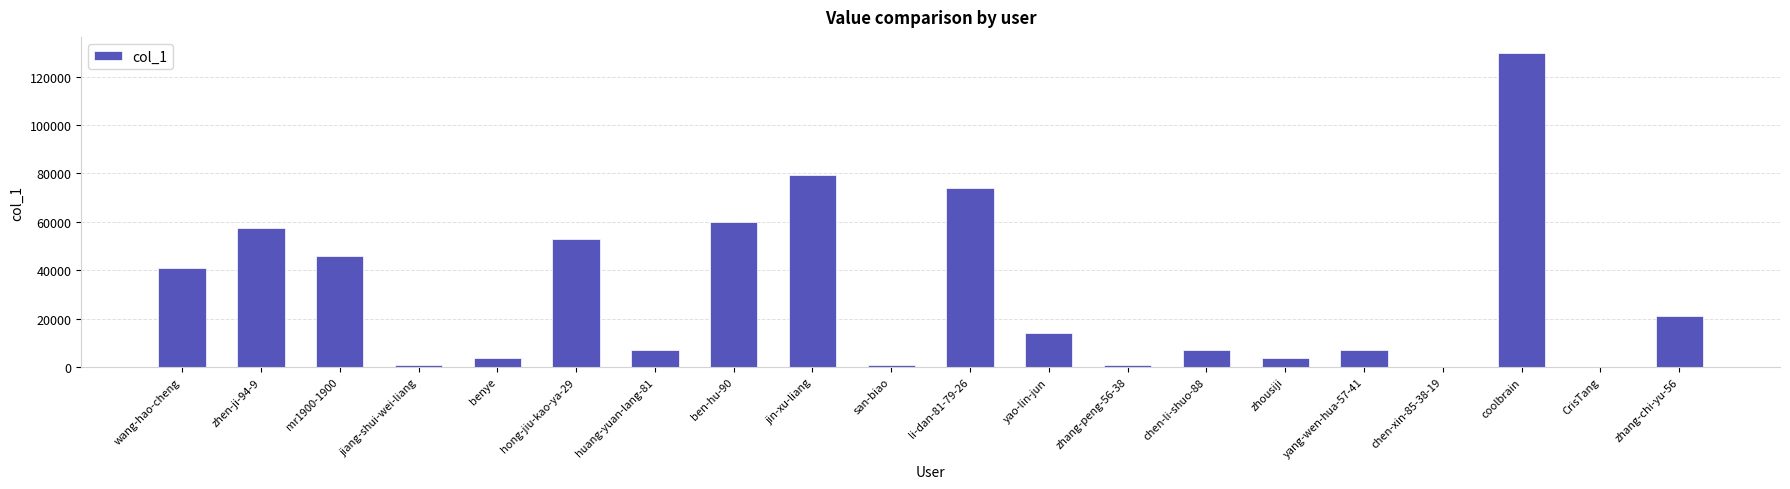

Which label corresponds to the largest value in the chart?

coolbrain